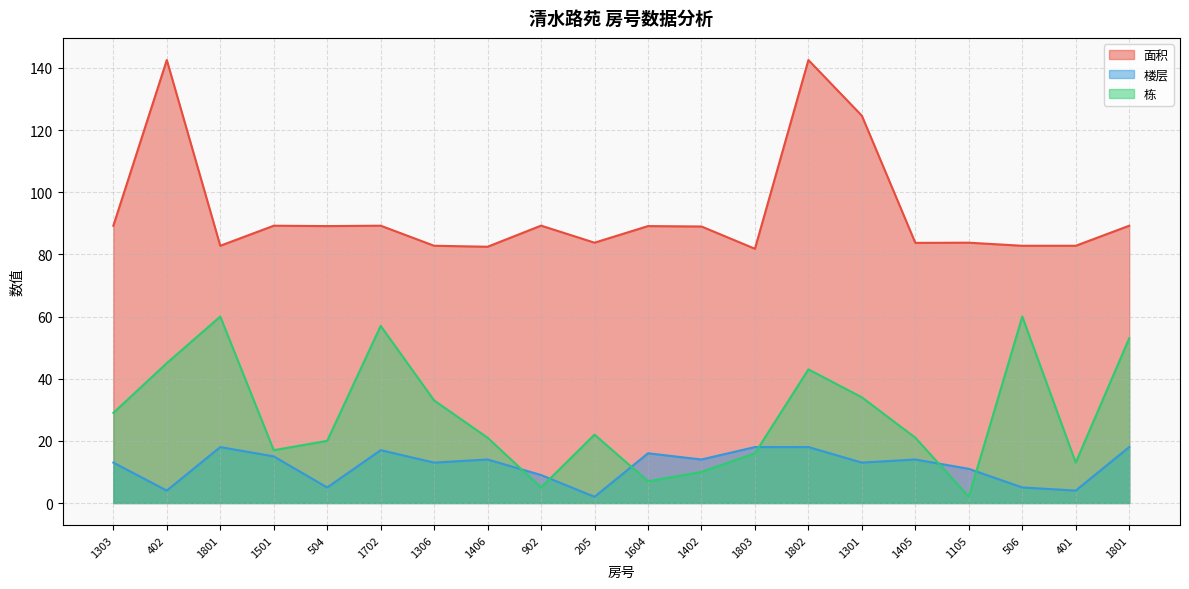

At which category is the sum across all series the highest?

1802